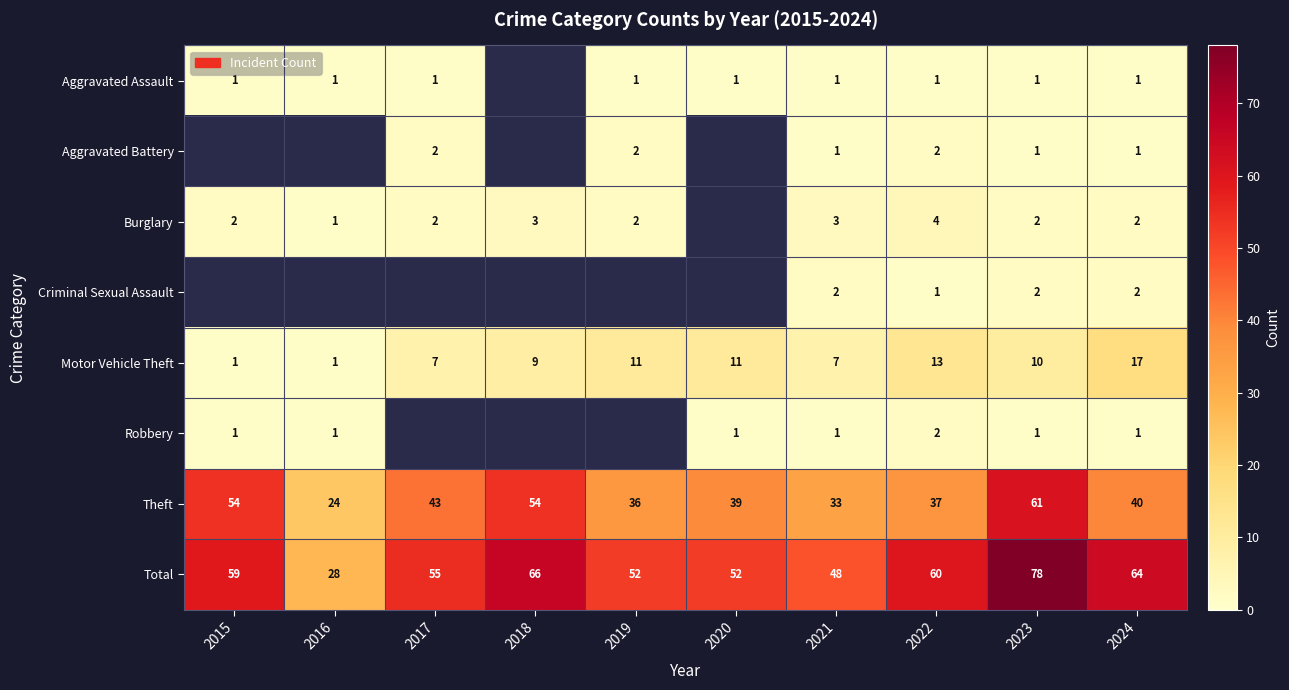

How many distinct data groups are displayed?

8